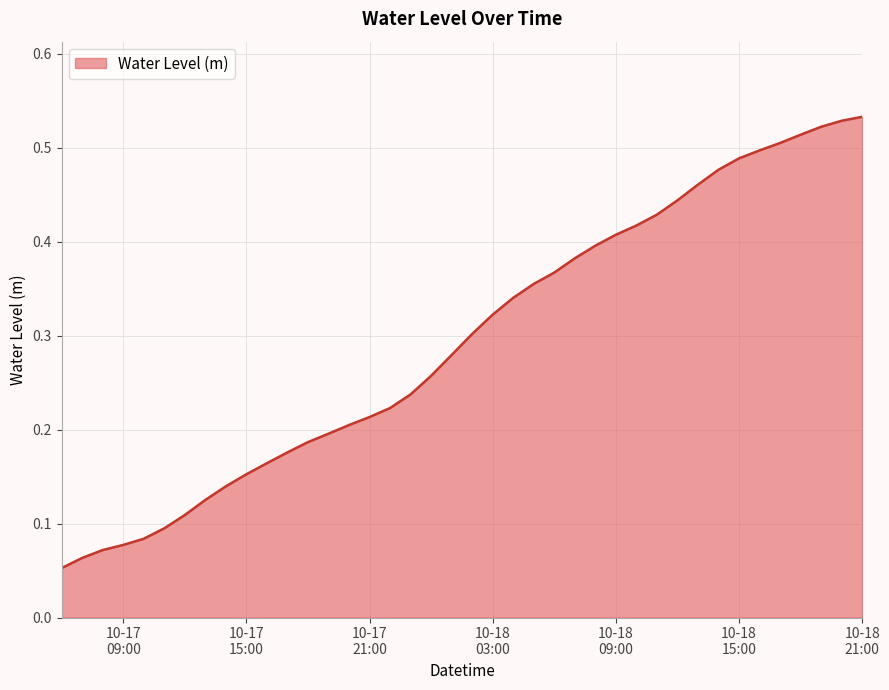

Reading left to right, what are all the values shown in this chart?

0.1	0.1	0.1	0.1	0.1	0.1	0.1	0.1	0.1	0.2	0.2	0.2	0.2	0.2	0.2	0.2	0.2	0.2	0.3	0.3	0.3	0.3	0.3	0.4	0.4	0.4	0.4	0.4	0.4	0.4	0.4	0.5	0.5	0.5	0.5	0.5	0.5	0.5	0.5	0.5